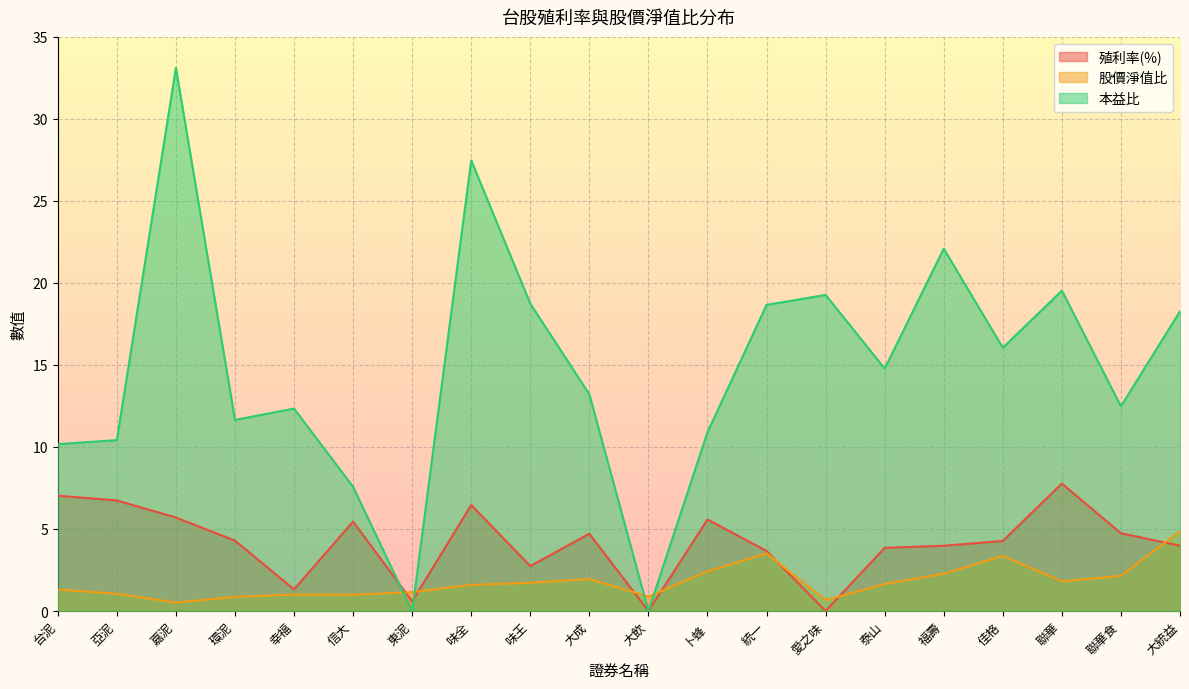

Reading right to left, list all the values displayed in this chart.

殖利率(%): 大統益=4.0	聯華食=4.7	聯華=7.8	佳格=4.3	福壽=4.0	泰山=3.9	愛之味=0.0	統一=3.7	卜蜂=5.6	大飲=0.0	大成=4.7	味王=2.7	味全=6.5	東泥=0.6	信大=5.5	幸福=1.3	環泥=4.3	嘉泥=5.7	亞泥=6.7	台泥=7.0
股價淨值比: 大統益=4.9	聯華食=2.1	聯華=1.8	佳格=3.4	福壽=2.3	泰山=1.6	愛之味=0.7	統一=3.5	卜蜂=2.4	大飲=0.9	大成=1.9	味王=1.7	味全=1.6	東泥=1.1	信大=1.0	幸福=1.0	環泥=0.9	嘉泥=0.5	亞泥=1.1	台泥=1.3
本益比: 大統益=18.3	聯華食=12.5	聯華=19.5	佳格=16.1	福壽=22.1	泰山=14.8	愛之味=19.3	統一=18.7	卜蜂=10.9	大飲=0.0	大成=13.2	味王=18.7	味全=27.5	東泥=0.0	信大=7.6	幸福=12.3	環泥=11.7	嘉泥=33.1	亞泥=10.4	台泥=10.2